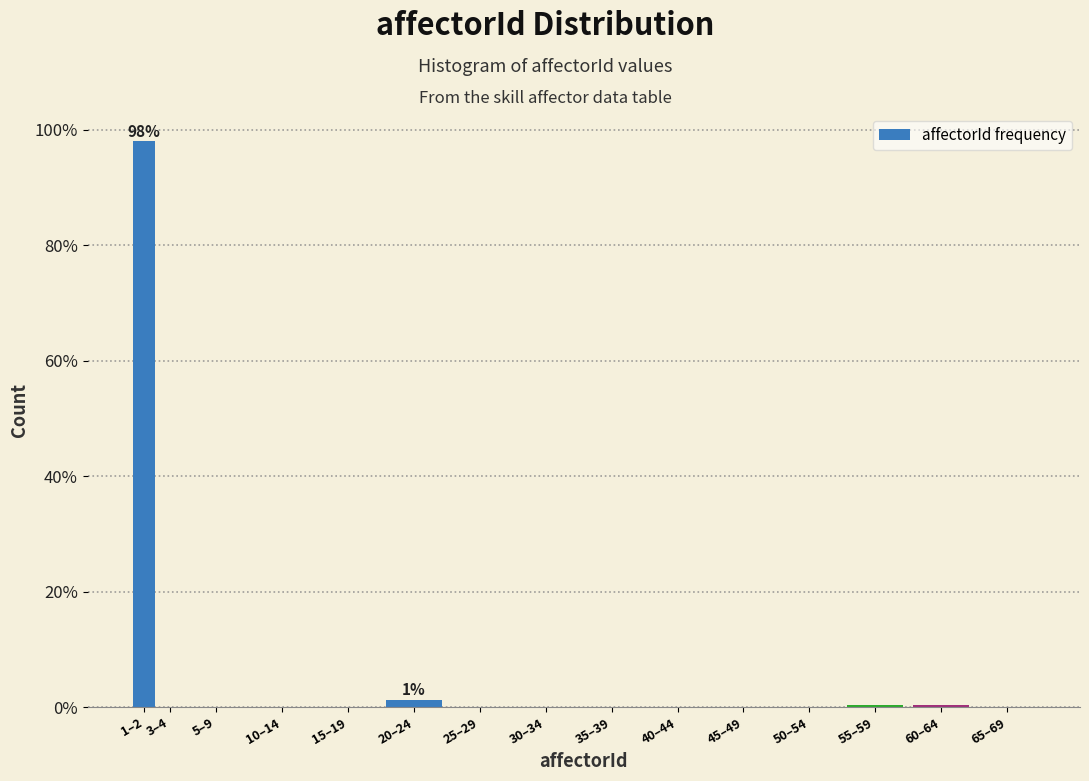

The chart shows a value of -65.8 at 15–19. True or false?

False